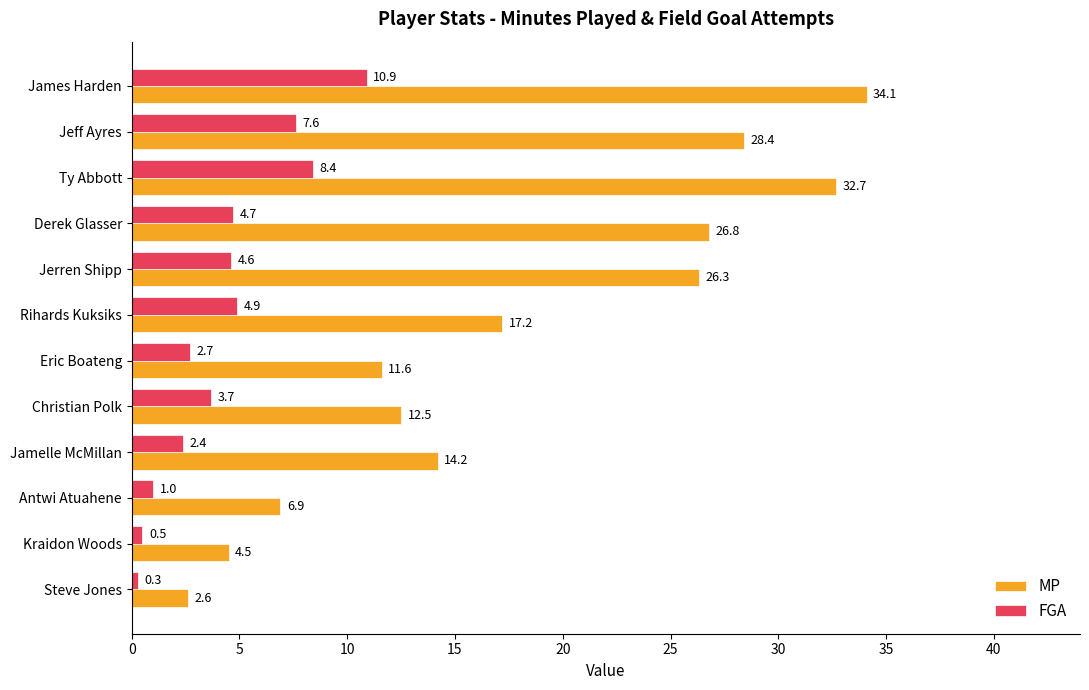

What is the sum of all FGA values?

51.7